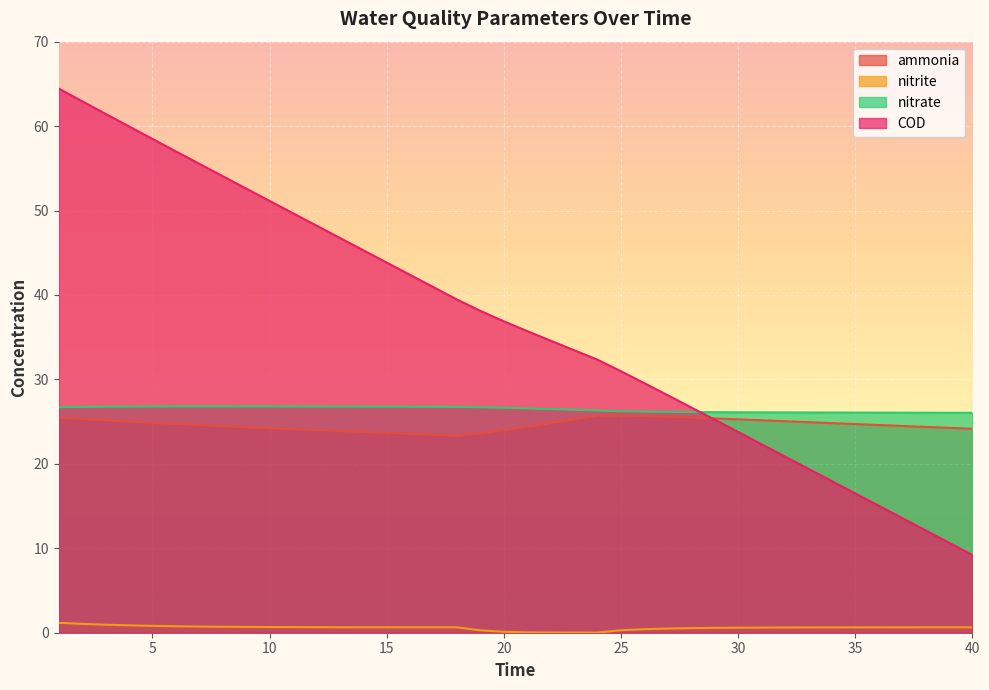

The ammonia series shows 25.7 at 26. True or false?

True